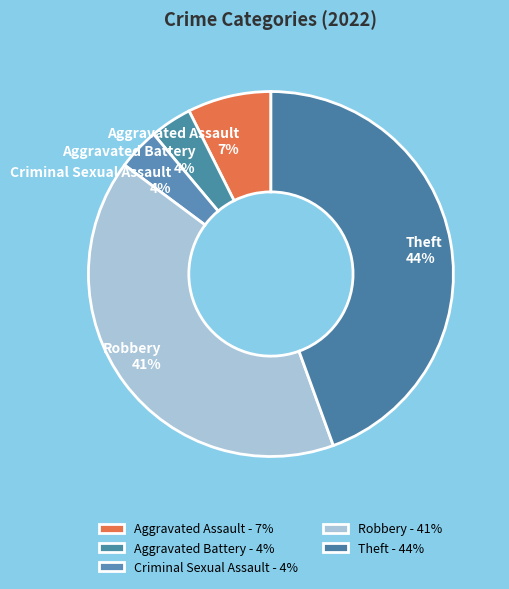

Combined, do Aggravated Battery and Theft account for over 50%?

No